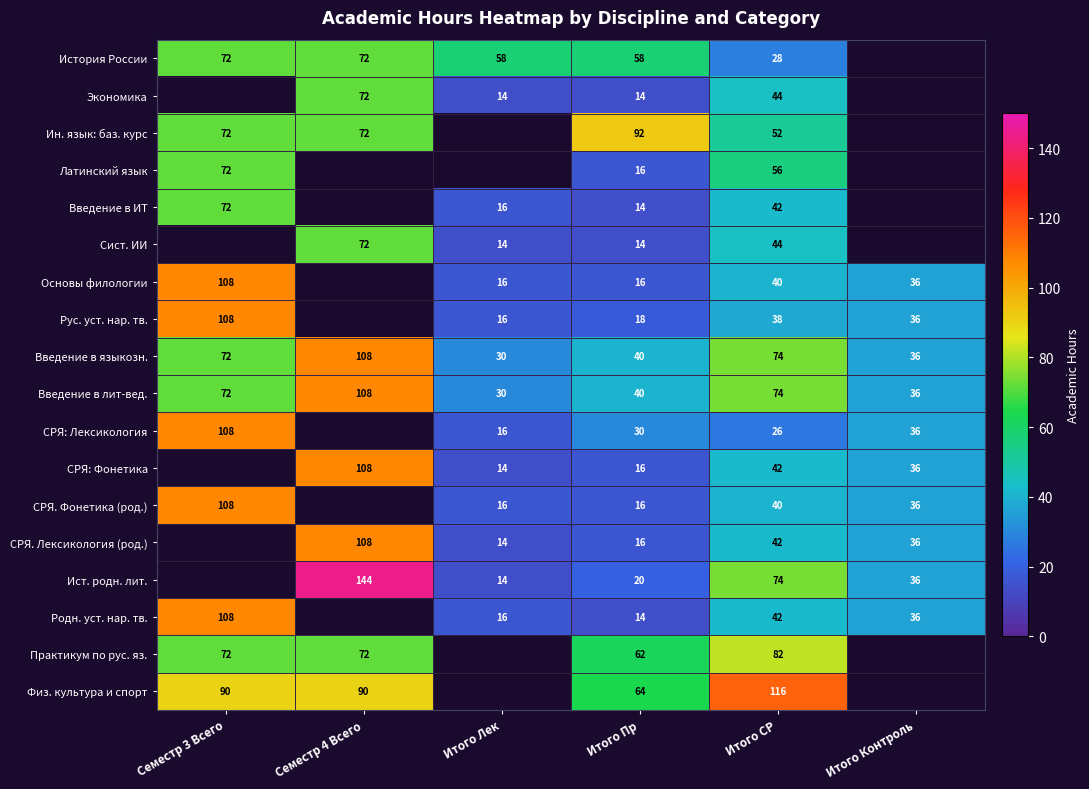

What is the sum of the Родн. уст. нар. тв. values at Итого Пр and Итого СР?

56